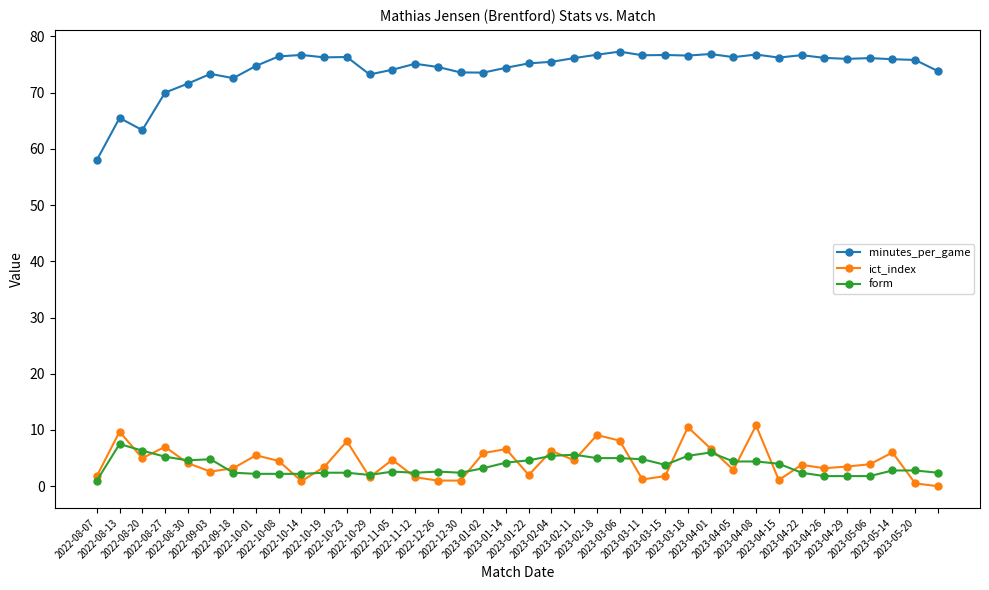

How many series are shown in this chart?

3